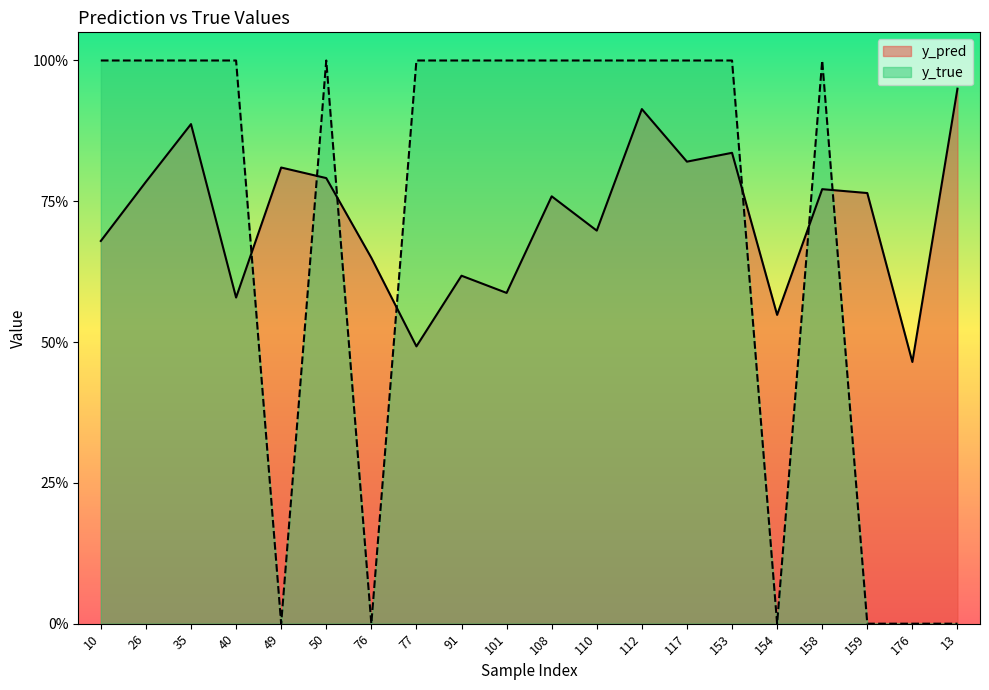

Reading right to left, extract all data points from this chart.

y_pred: 13=0.9	176=0.5	159=0.8	158=0.8	154=0.5	153=0.8	117=0.8	112=0.9	110=0.7	108=0.8	101=0.6	91=0.6	77=0.5	76=0.6	50=0.8	49=0.8	40=0.6	35=0.9	26=0.8	10=0.7
y_true: 13=0.0	176=0.0	159=0.0	158=1.0	154=0.0	153=1.0	117=1.0	112=1.0	110=1.0	108=1.0	101=1.0	91=1.0	77=1.0	76=0.0	50=1.0	49=0.0	40=1.0	35=1.0	26=1.0	10=1.0